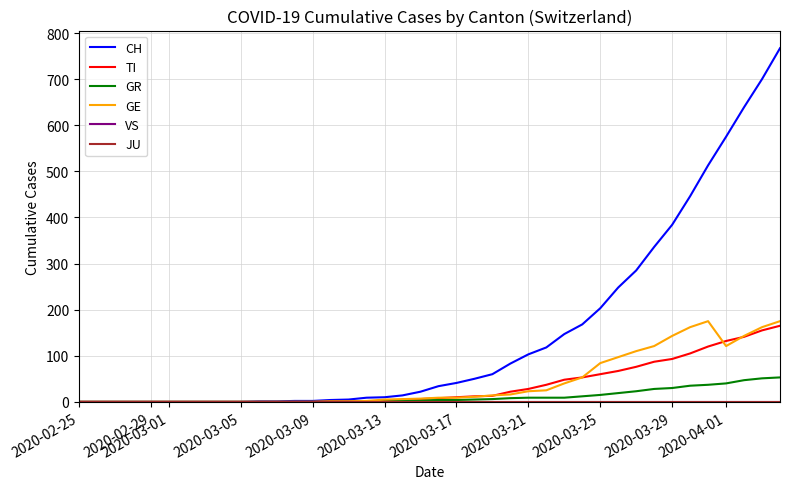

Count the number of data series in this chart.

6